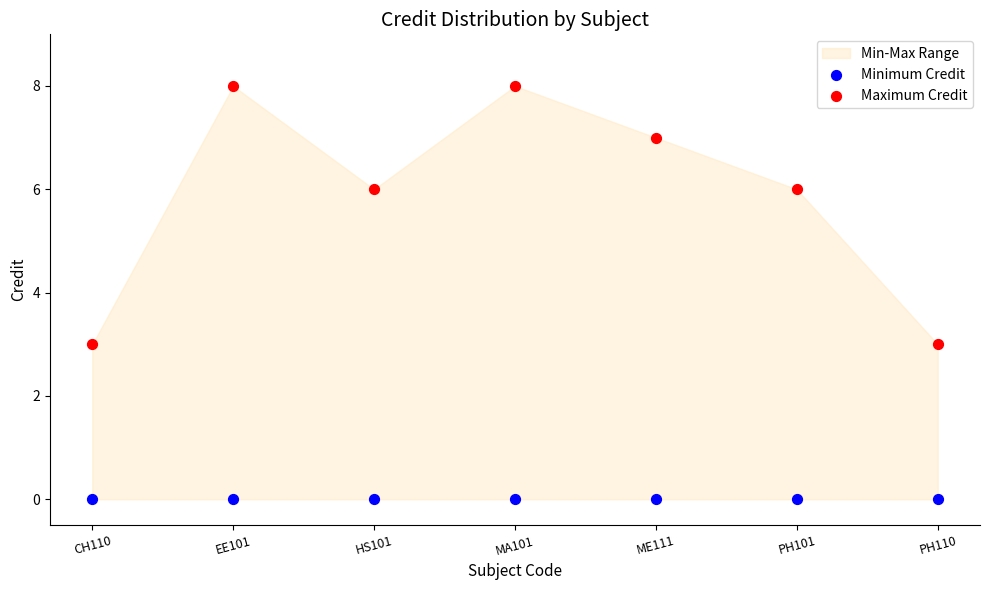

Which series contains the lowest Y value?

Minimum Credit